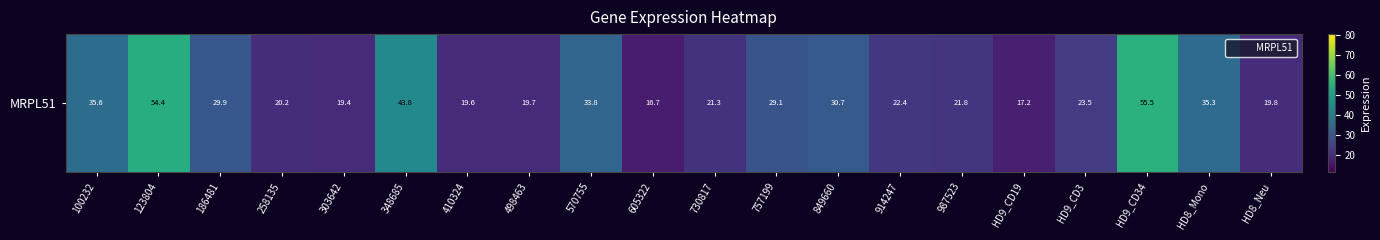

Reading left to right, list all the values displayed in this chart.

100232=35.6	123804=54.4	186481=29.9	258135=20.2	303642=19.4	348685=43.8	410324=19.6	498463=19.7	570755=33.8	605322=16.7	730817=21.3	757199=29.1	849660=30.7	914247=22.4	987523=21.8	HD9_CD19=17.2	HD9_CD3=23.5	HD9_CD34=55.5	HD8_Mono=35.3	HD8_Neu=19.8